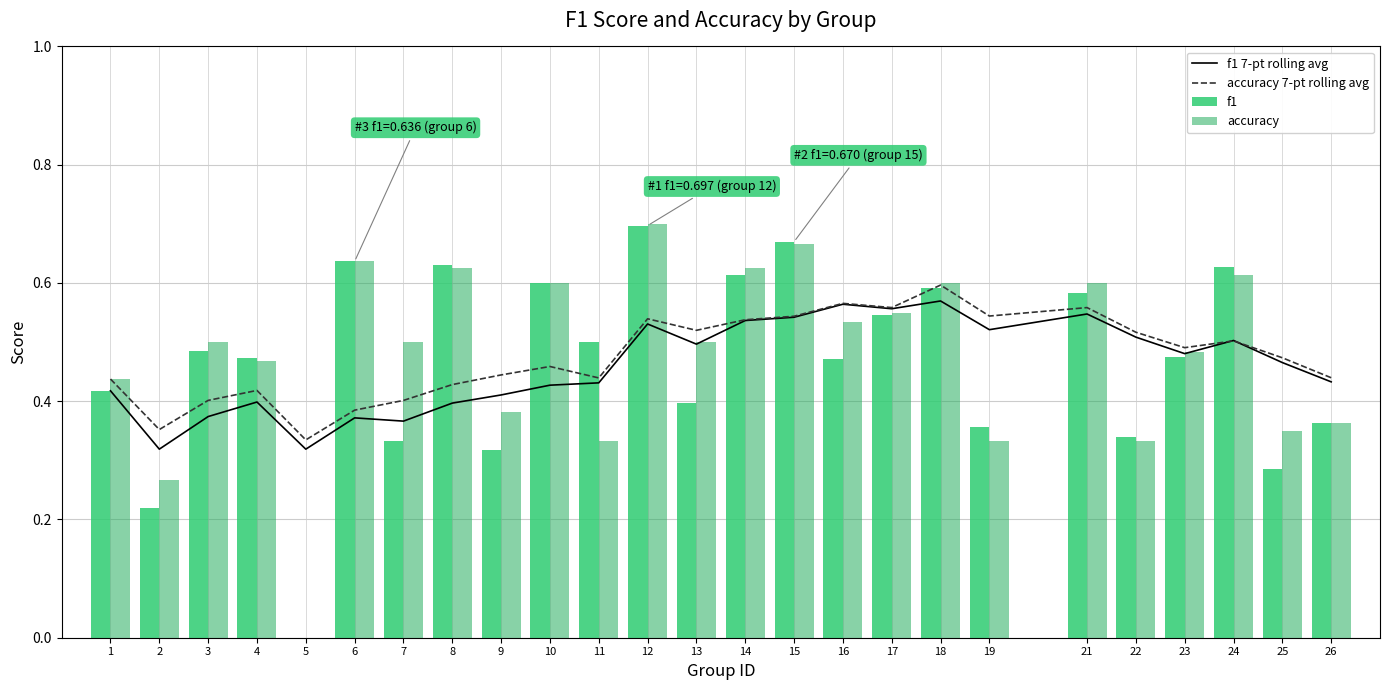

True or false: accuracy 7-pt rolling avg has a value of 0.5 at 25.

True